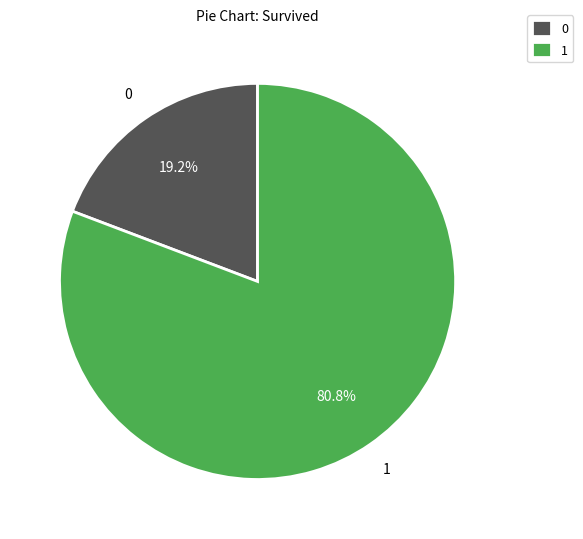

What portion of the pie excludes 0?

80.8%